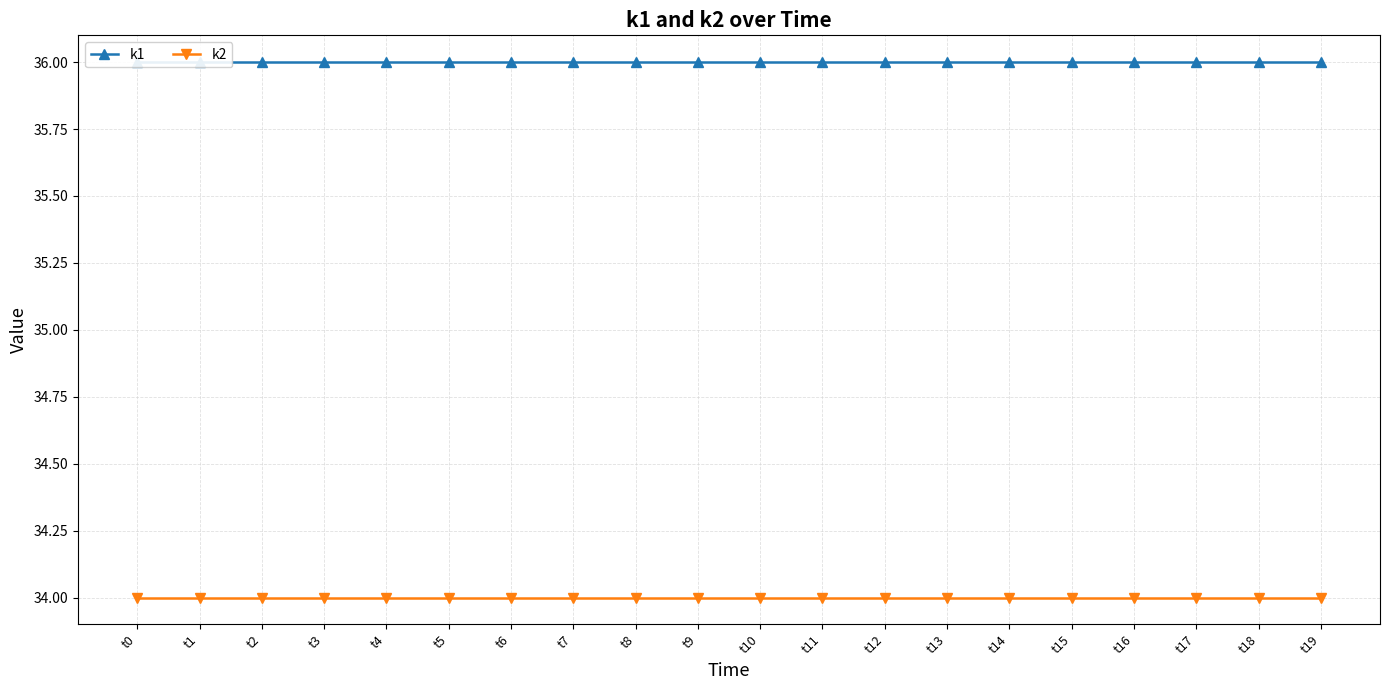

What is the minimum value shown in the chart?

34